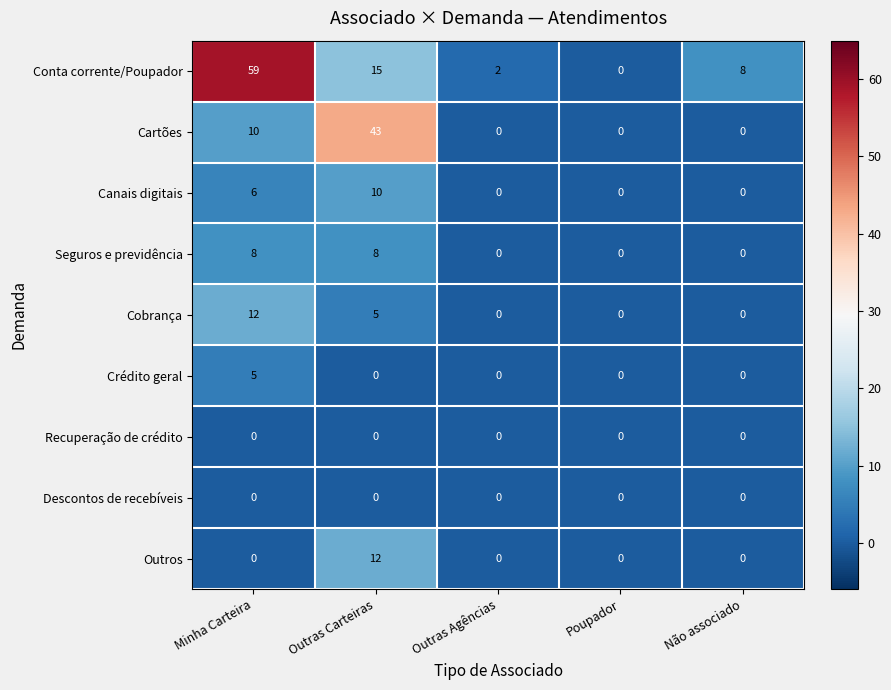

How many categories are shown in the chart?

5